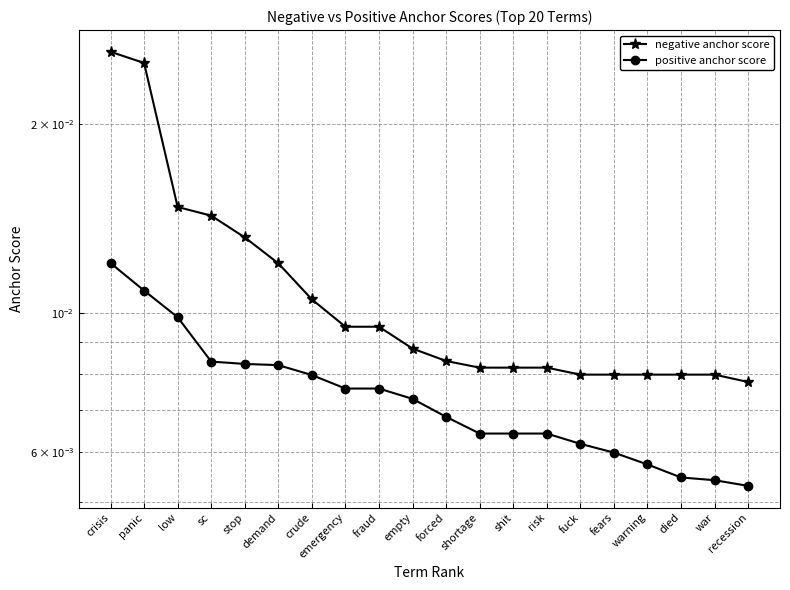

How many lines are shown in the chart?

2